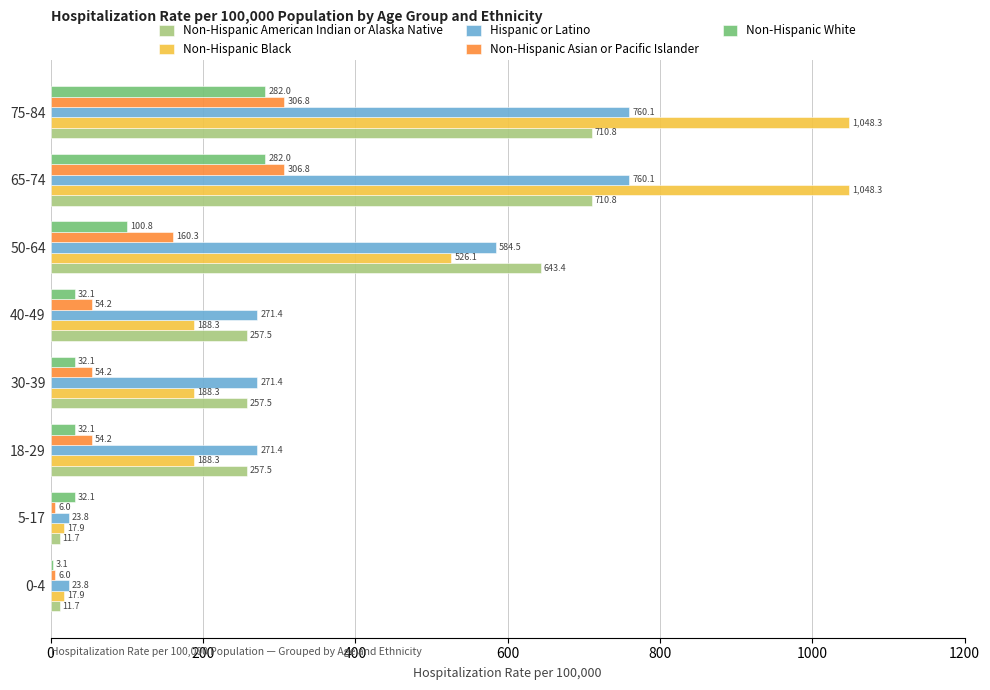

What is the total value across all series at 75-84?

3108.0